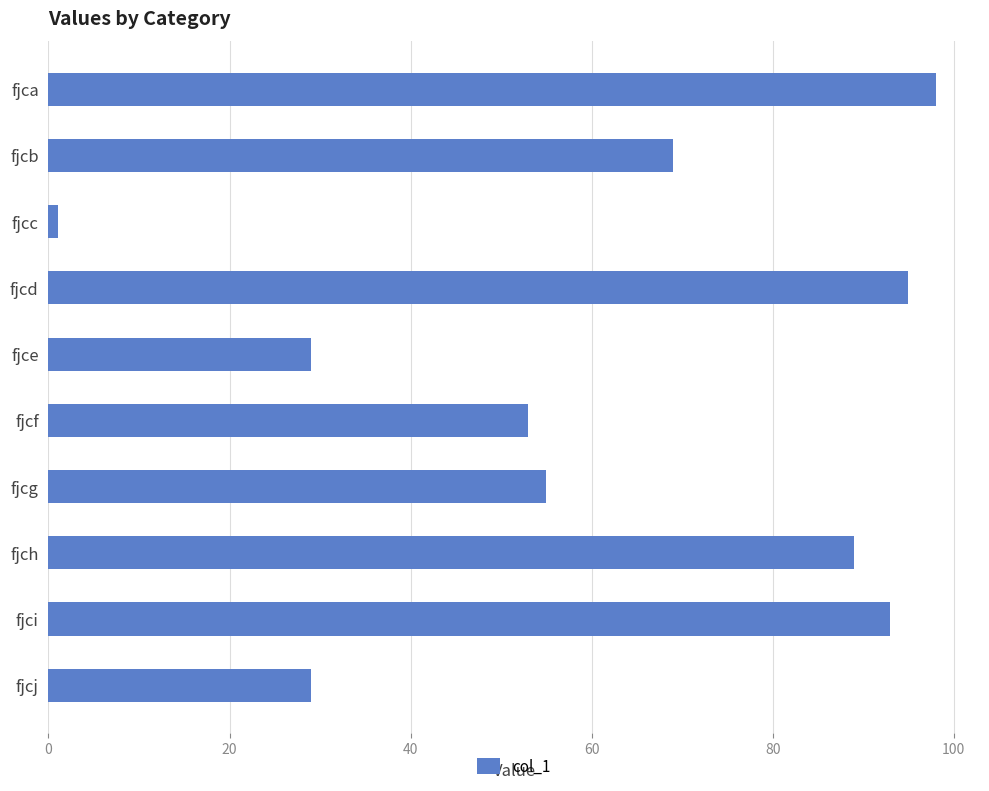

What is the change in value from fjca to fjcb?

-29